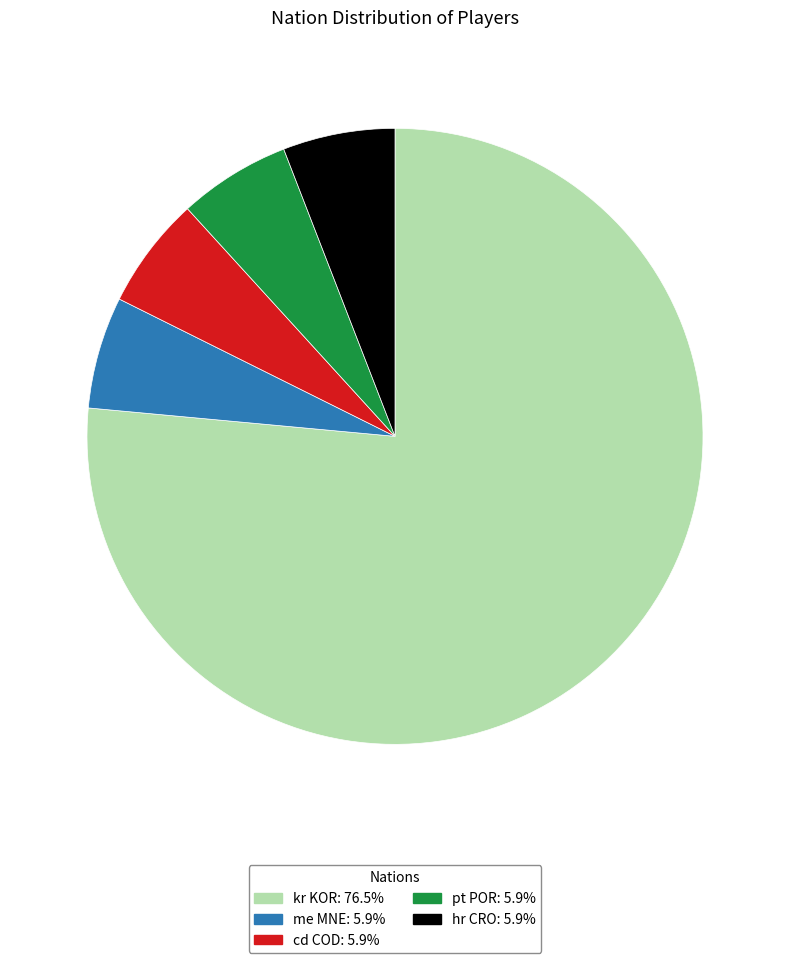

Approximately how many times larger is the value at me MNE compared to cd COD?

1.0